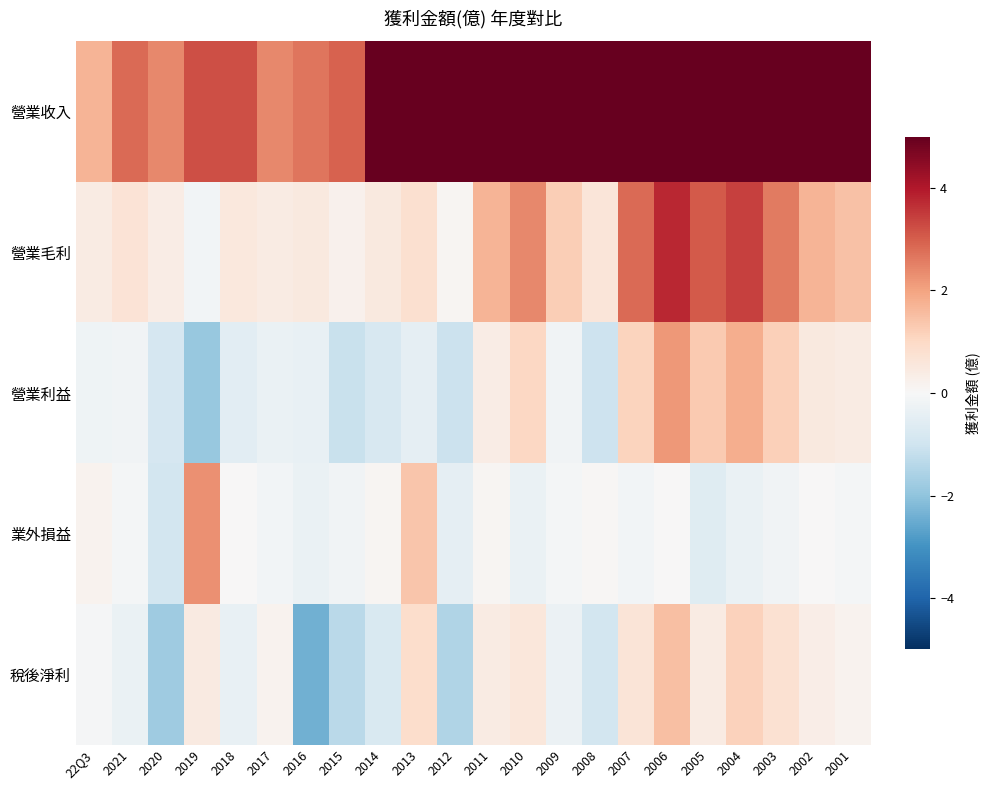

At which category is the sum across all series the highest?

2006